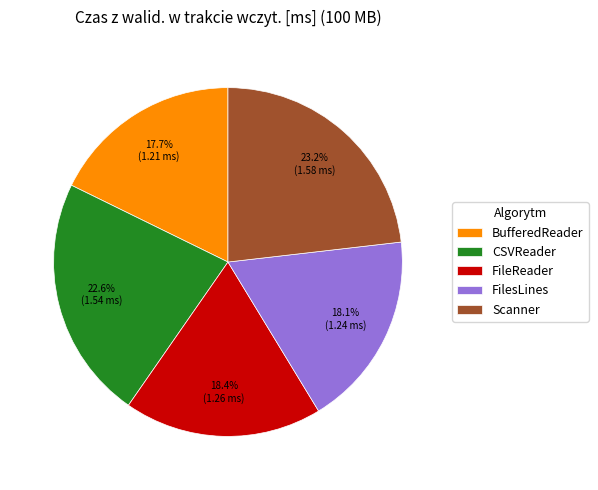

To the nearest percent, what portion does CSVReader represent?

23%